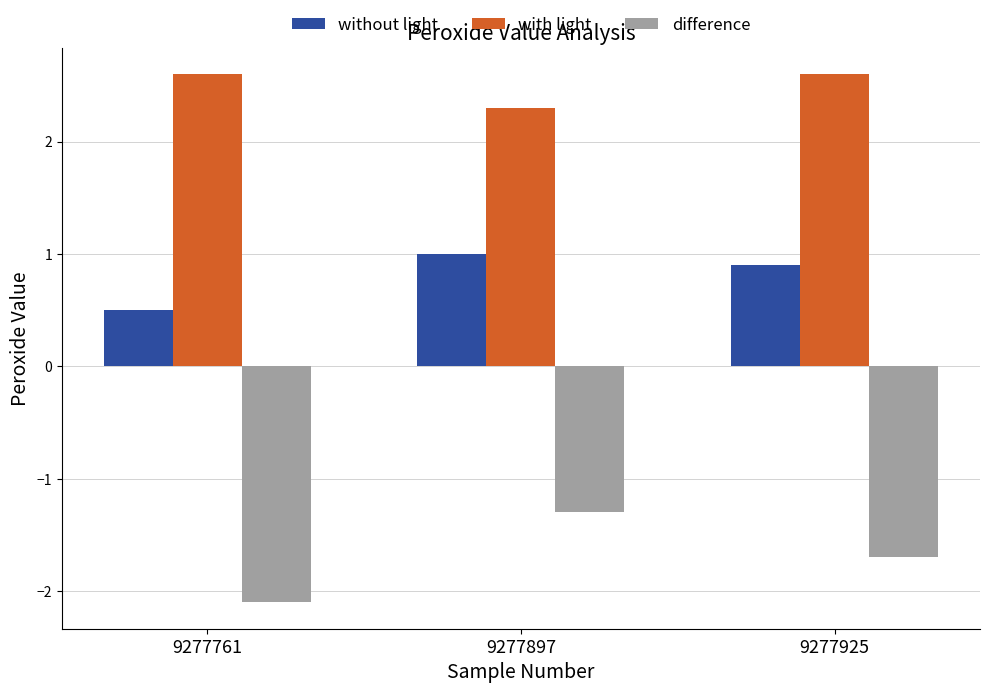

What is the spread (max minus min) of values at 9277925?

4.3